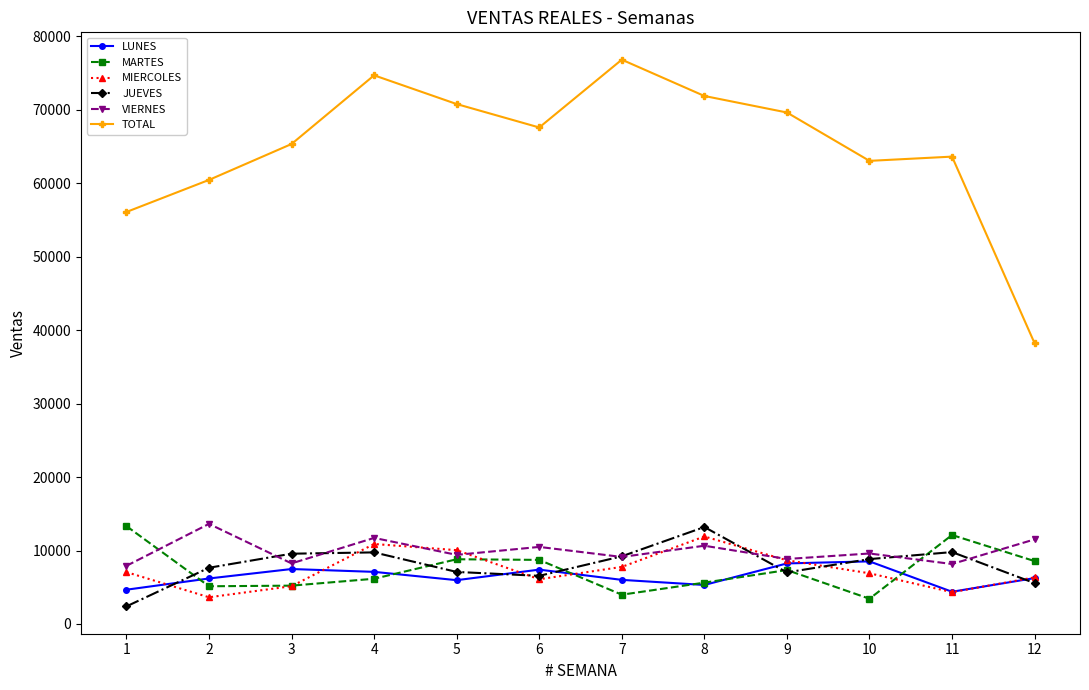

Which category has the lowest value across all series?

1